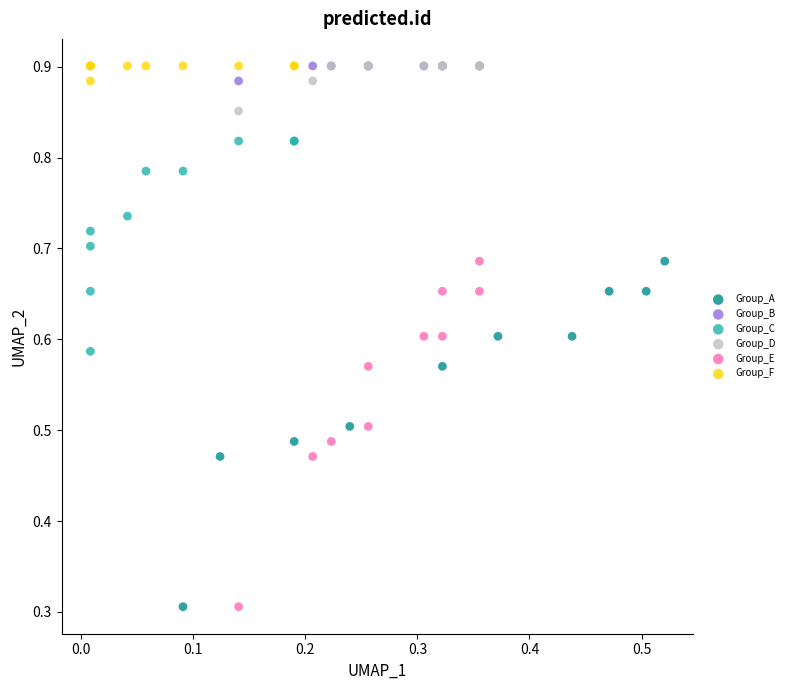

What are all the series names shown in the legend?

Group_A, Group_B, Group_C, Group_D, Group_E, Group_F